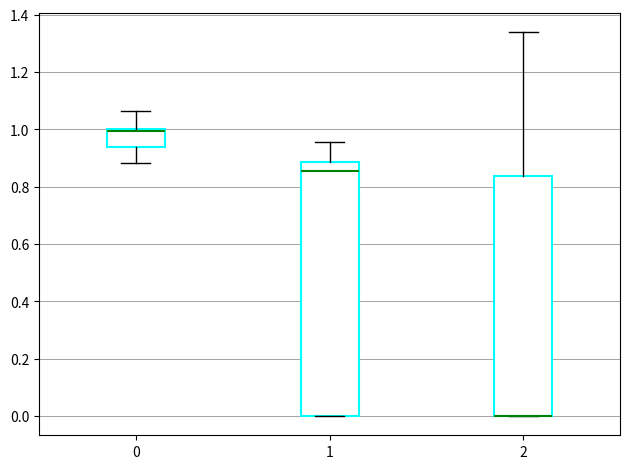

Comparing the boxes themselves (not the whiskers), which one is the tallest?

1